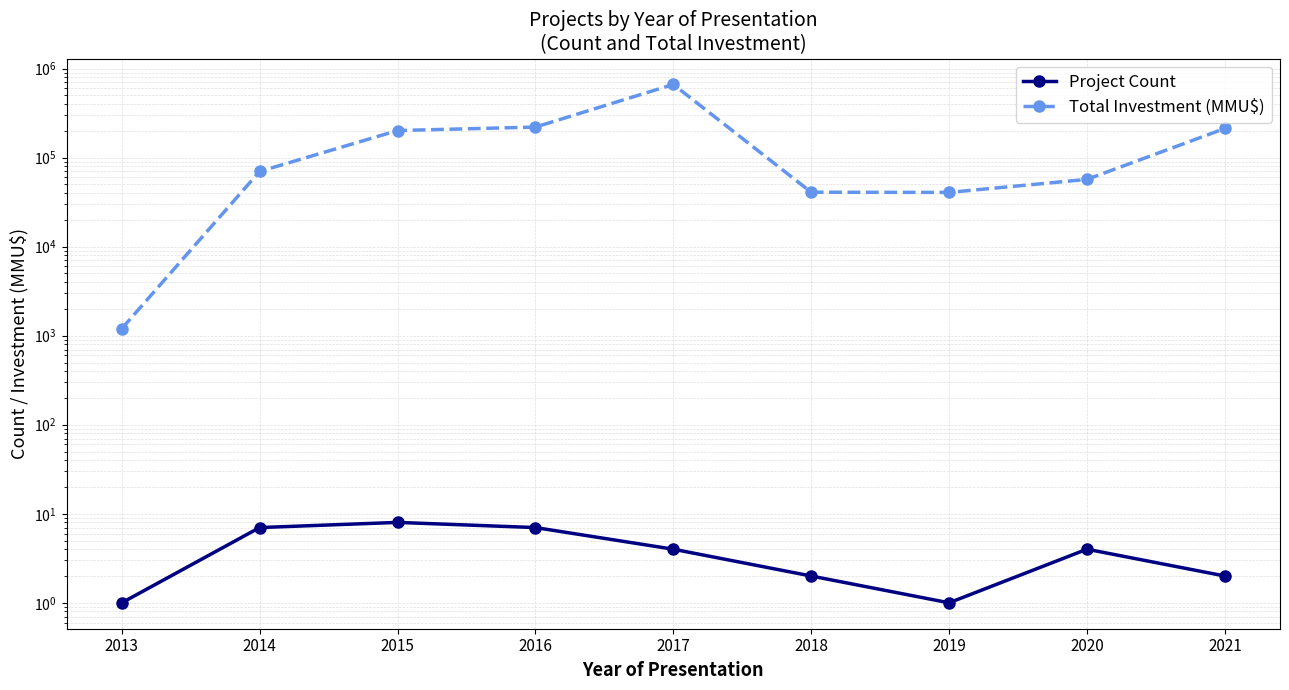

Where is the first local maximum for Project Count?

2015